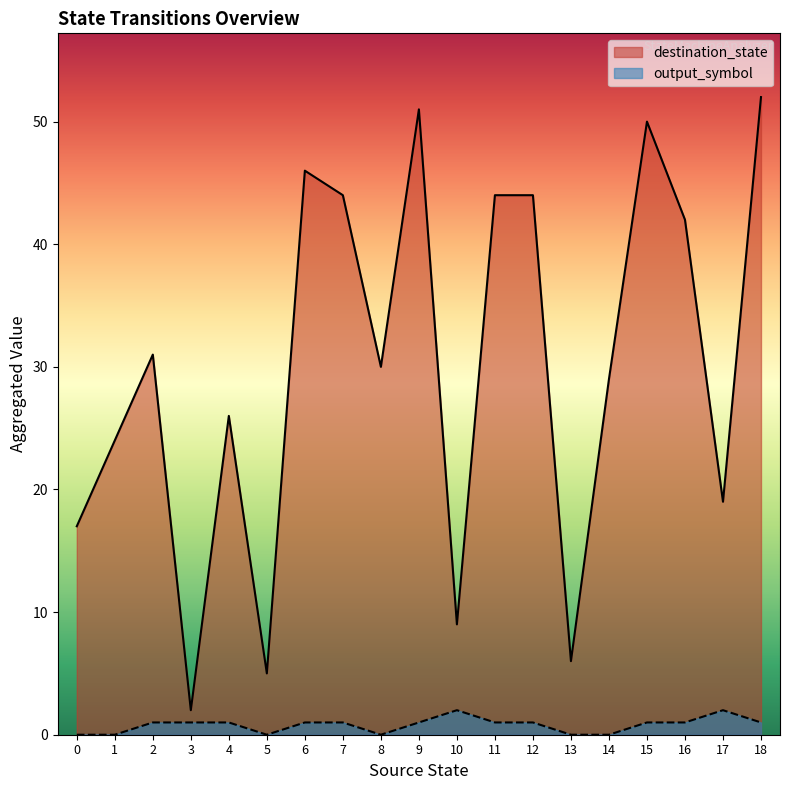

The value of output_symbol at 14 is 0. True or false?

False